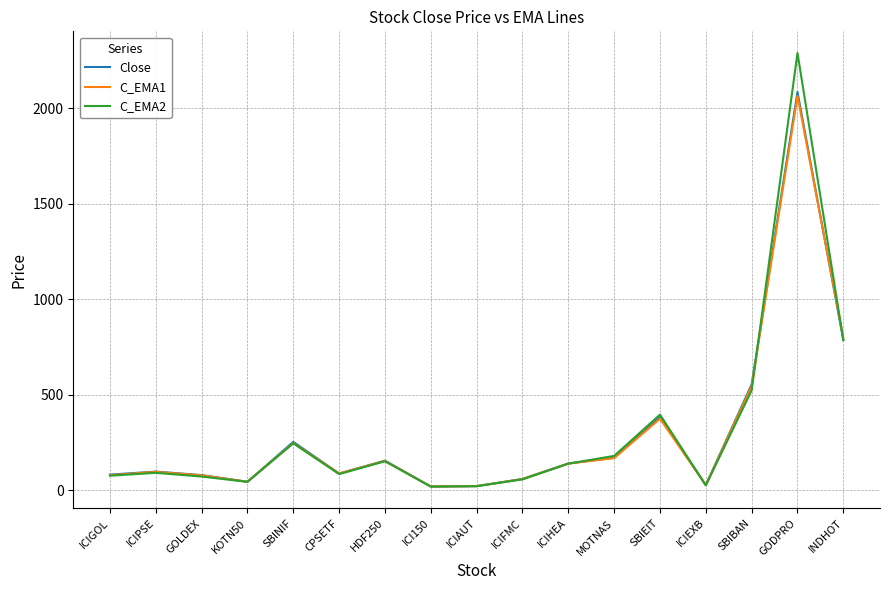

At how many categories does at least one series exceed 1833?

1